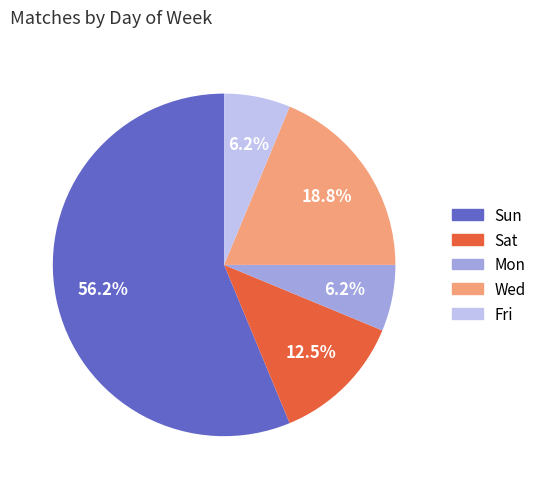

How many segments does this pie chart have?

5